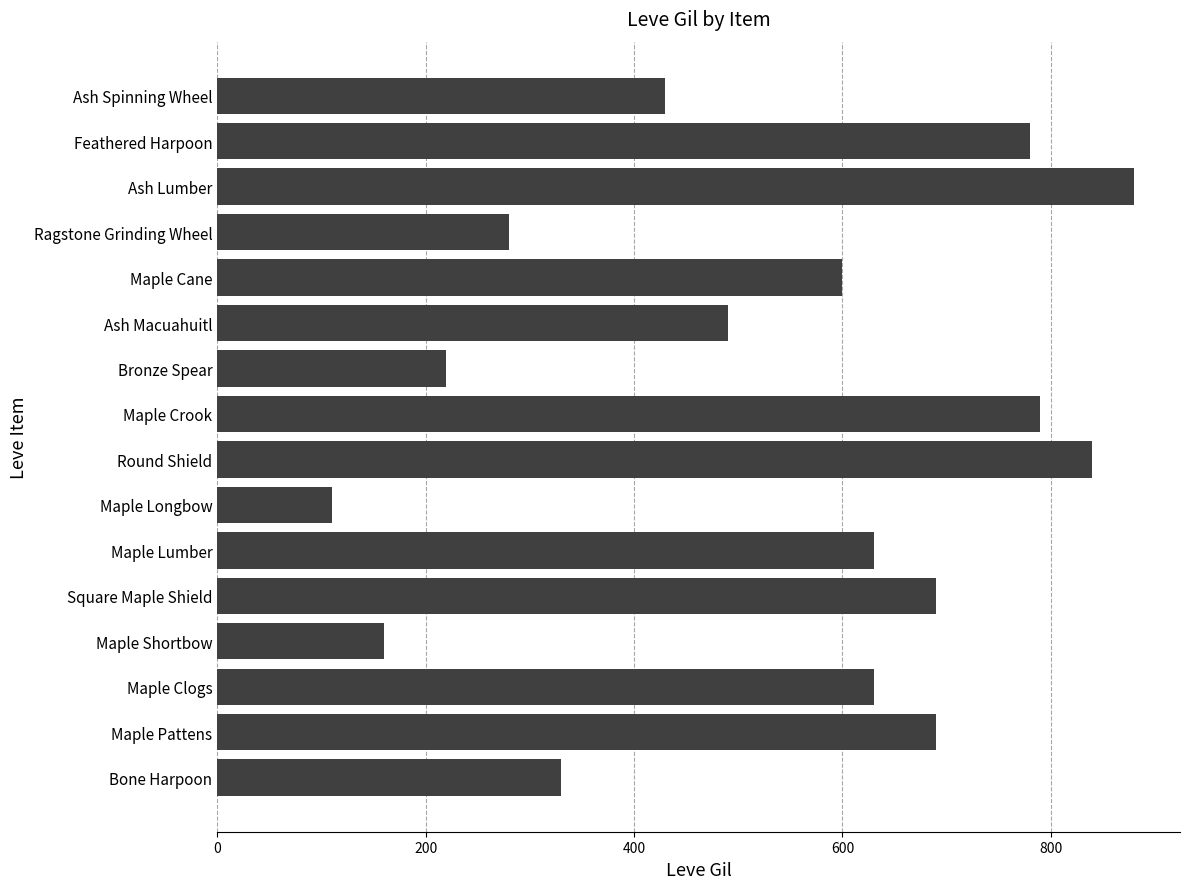

True or false: the data shows 790 at Maple Crook.

True